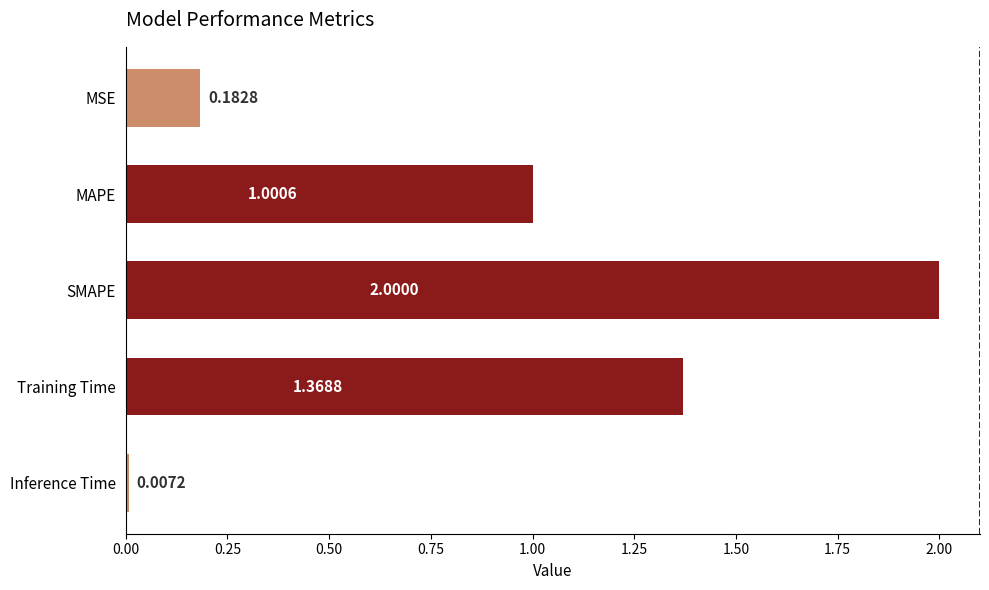

How many values are below 1?

2